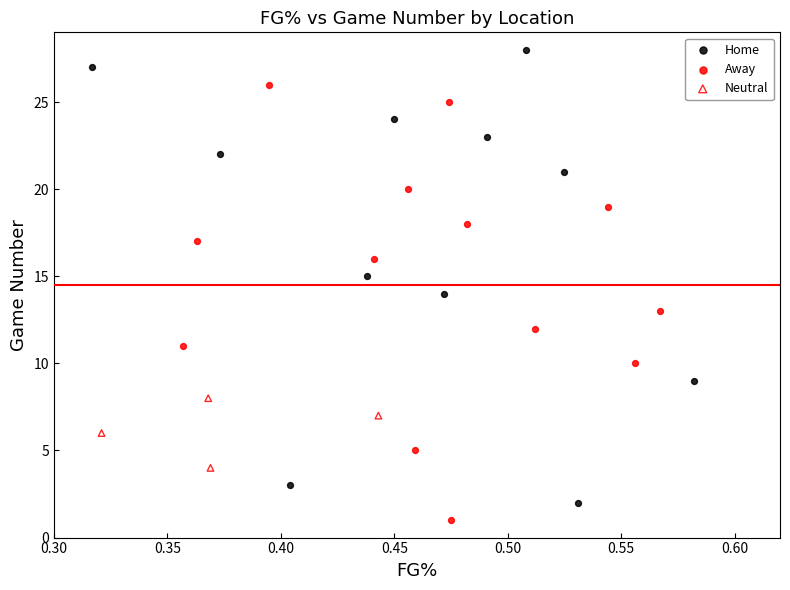

Which series reaches the maximum Y coordinate?

Home